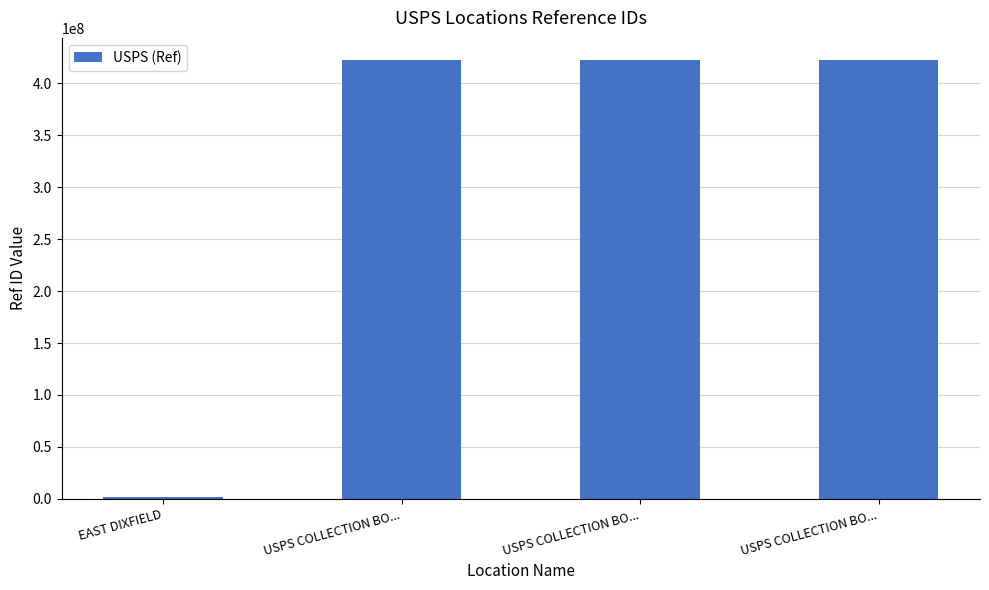

Which category has the lowest value across all series?

EAST DIXFIELD